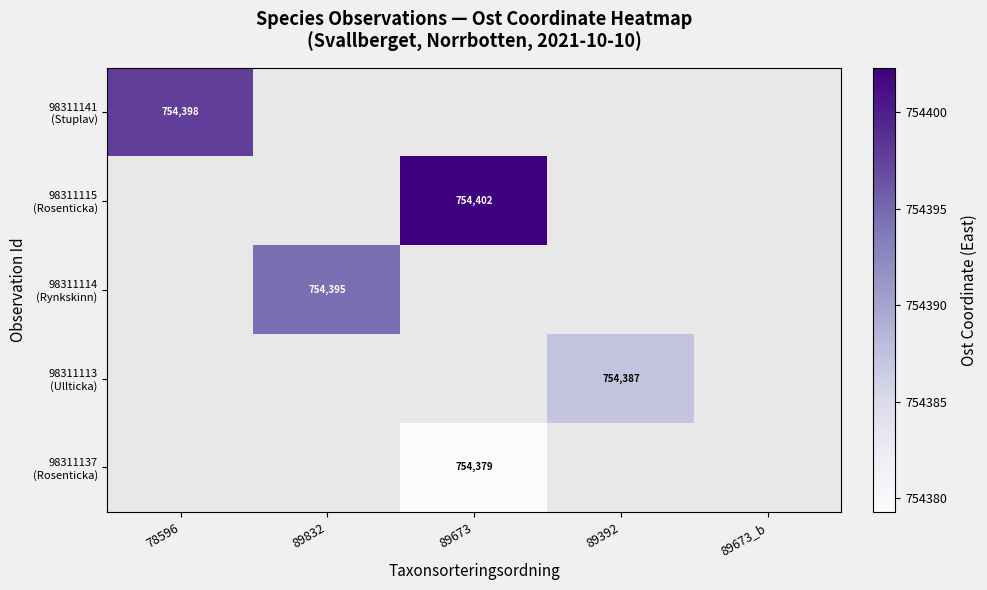

How many values in 98311115 (Rosenticka) are above zero?

1